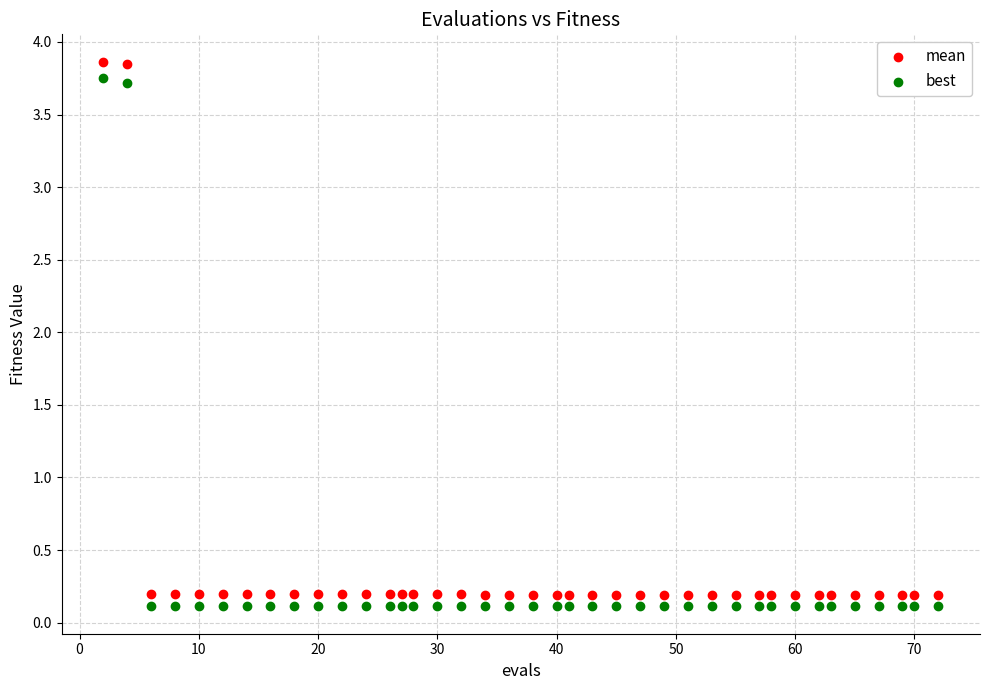

Across all data points, what is the range of X values (max minus min)?

70.0